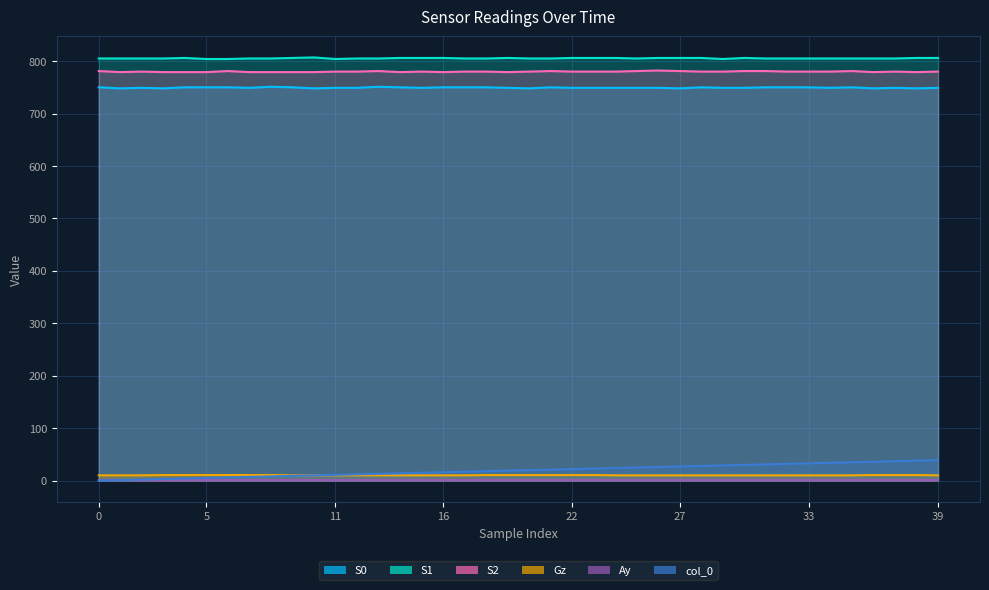

How many interior local valleys does the S1 series have?

3